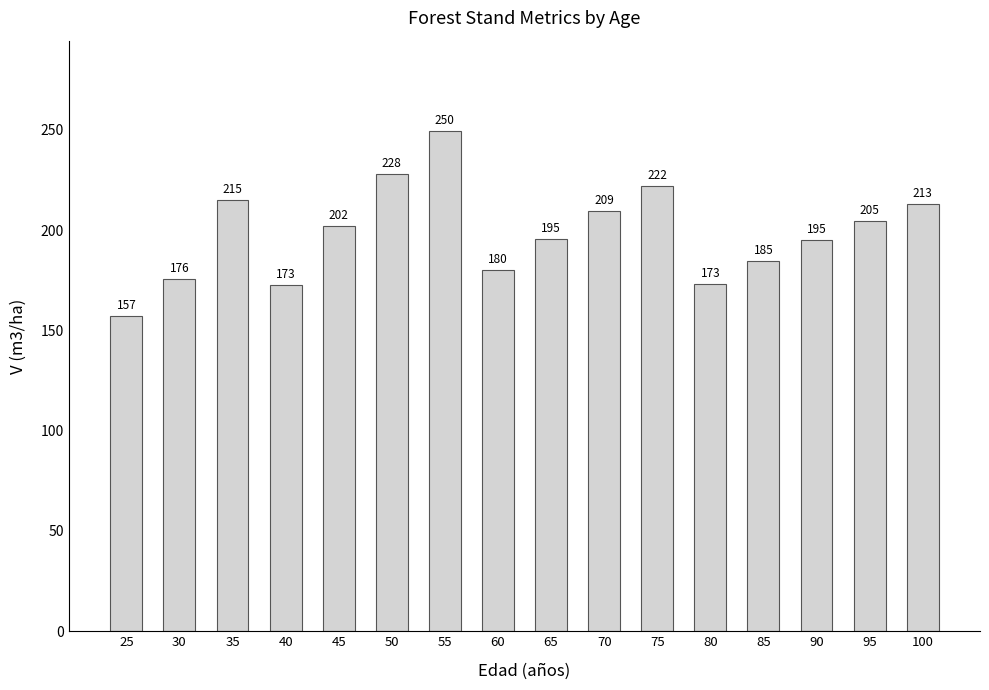

At which label does the data first exceed 201?

35